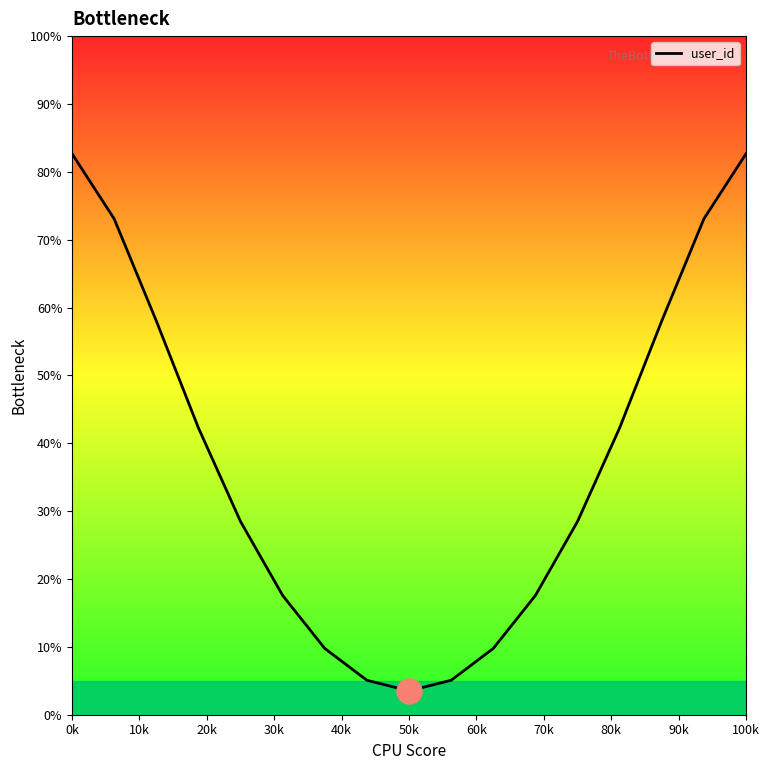

What is the smallest value displayed?

3.5